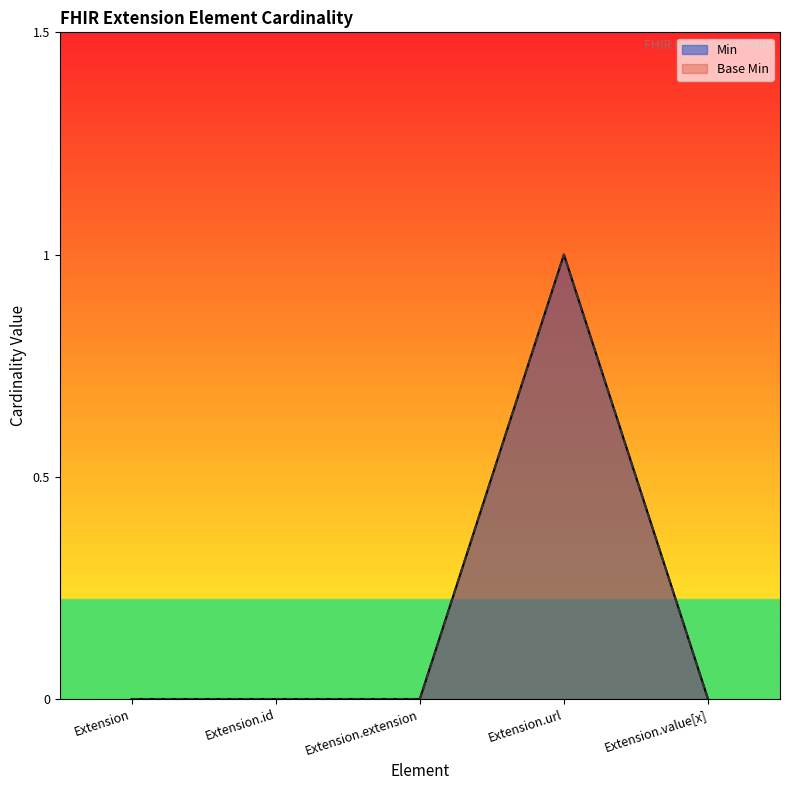

True or false: Min has more than 0 points higher than both neighbors.

True